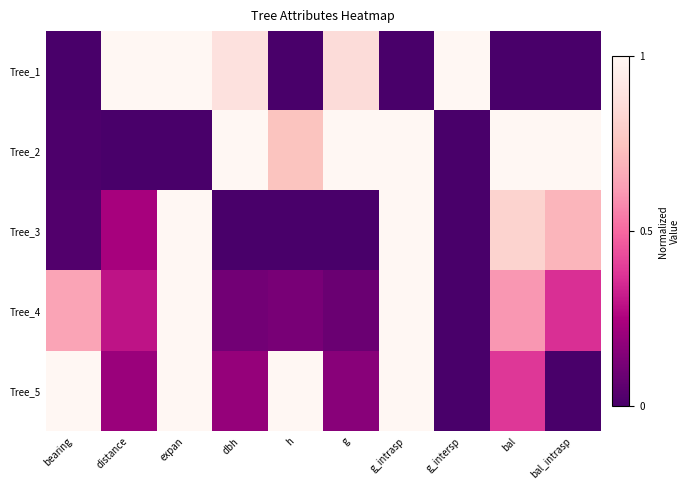

How many data points does each series have?

10